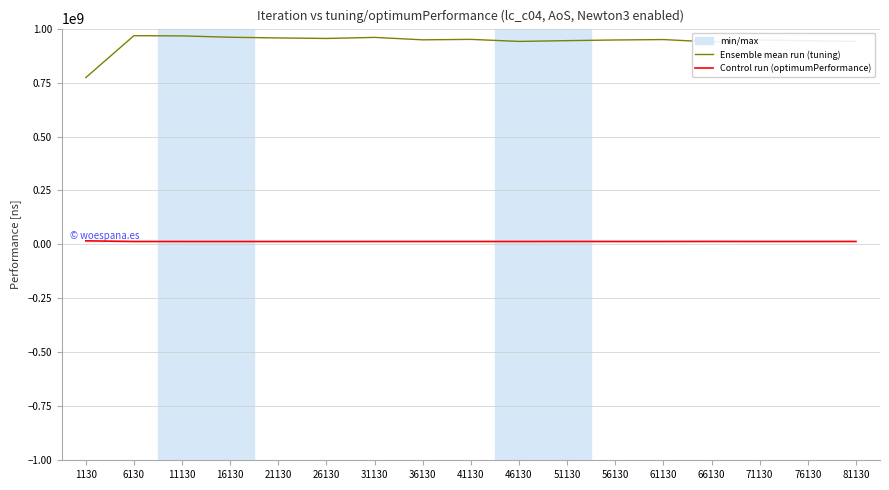

What is the difference between the highest and lowest values at 16130?

946355545